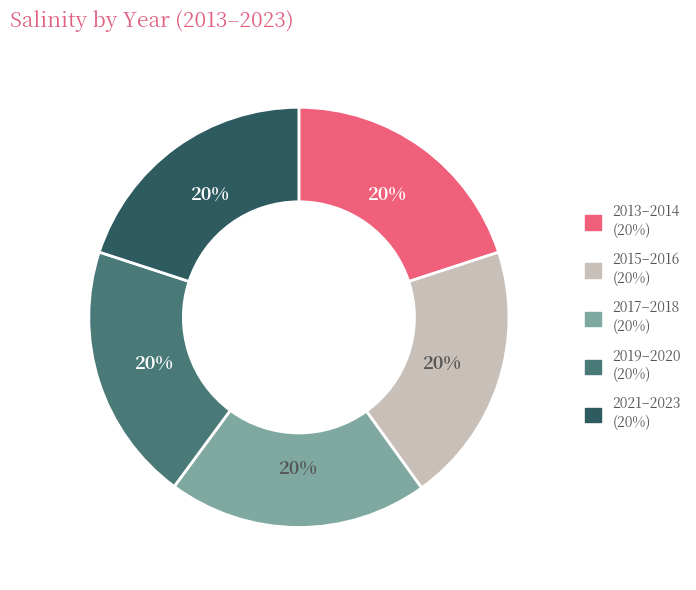

Is there a majority slice in this chart?

No